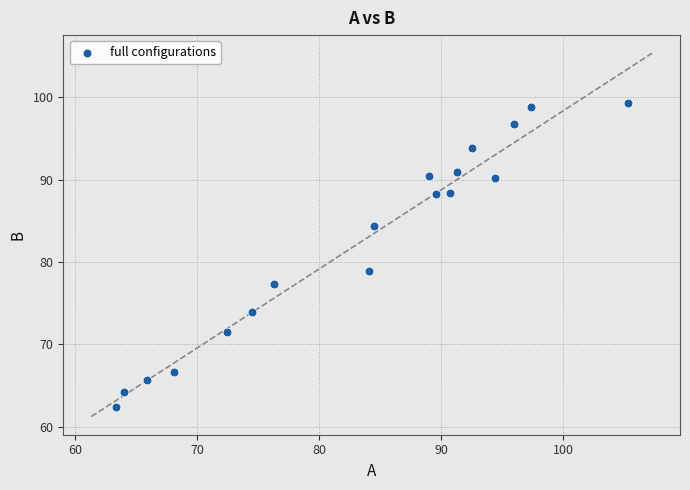

What Y value in the scatter plot is closest to 80?

78.9